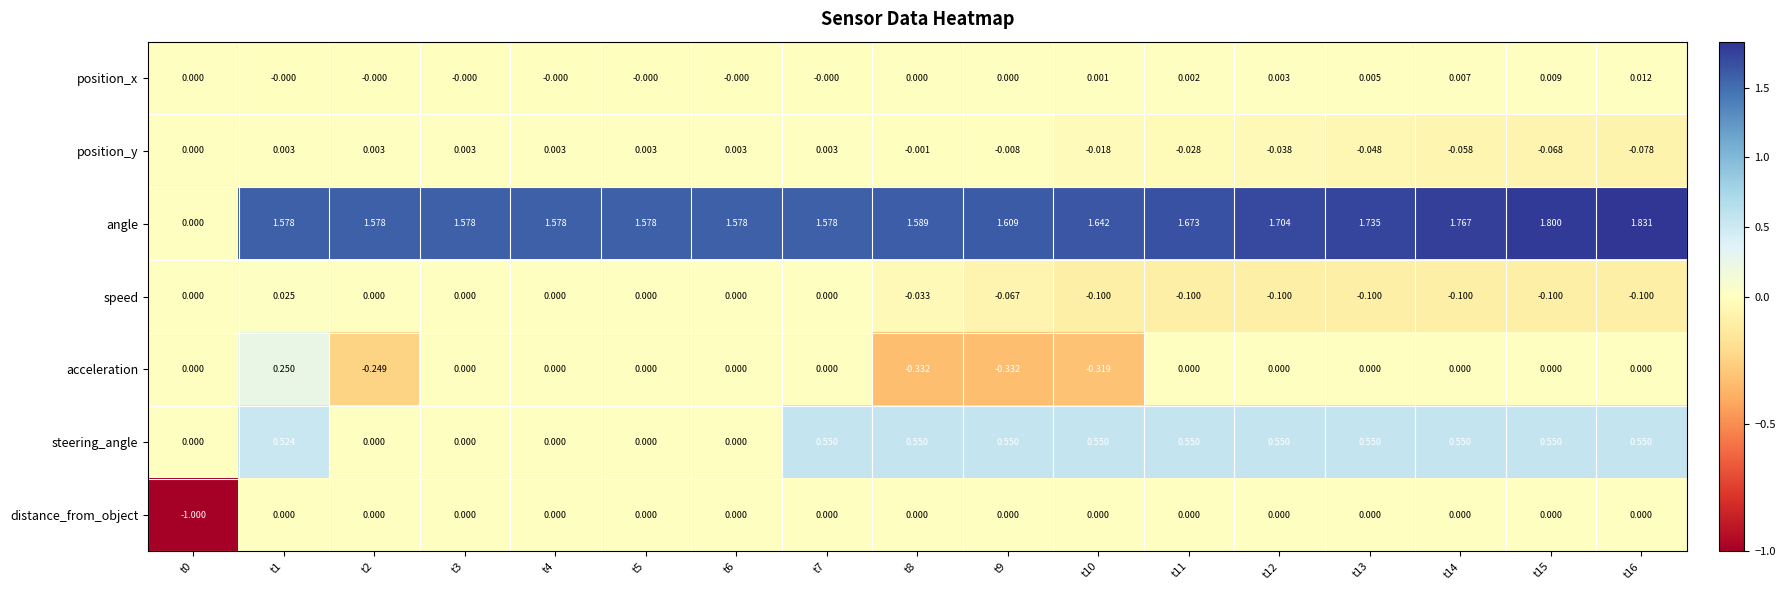

At which category does the chart reach its peak across all series?

t16